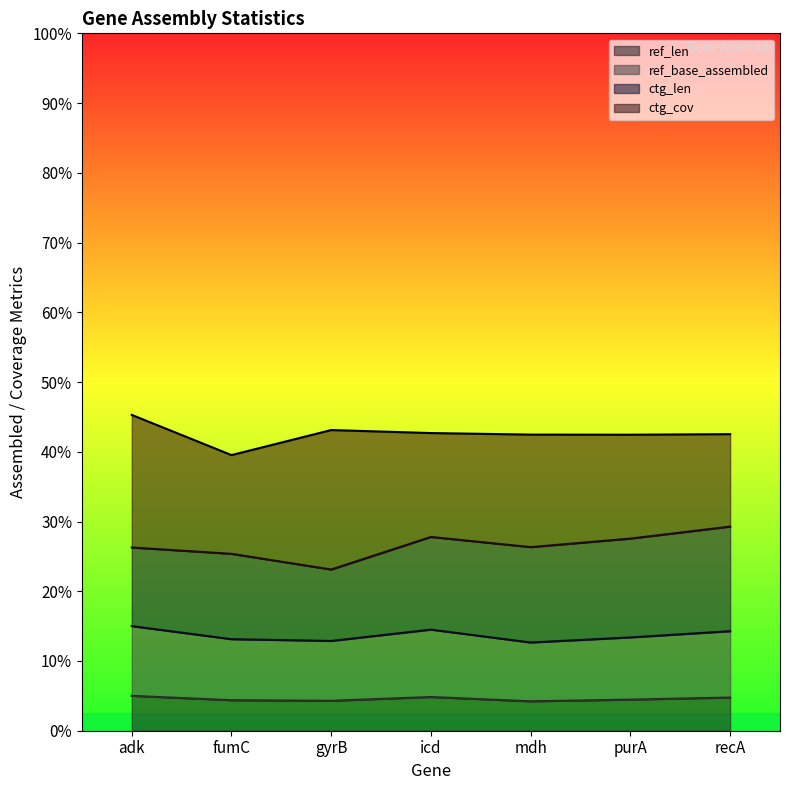

Does the chart have visible grid lines?

No